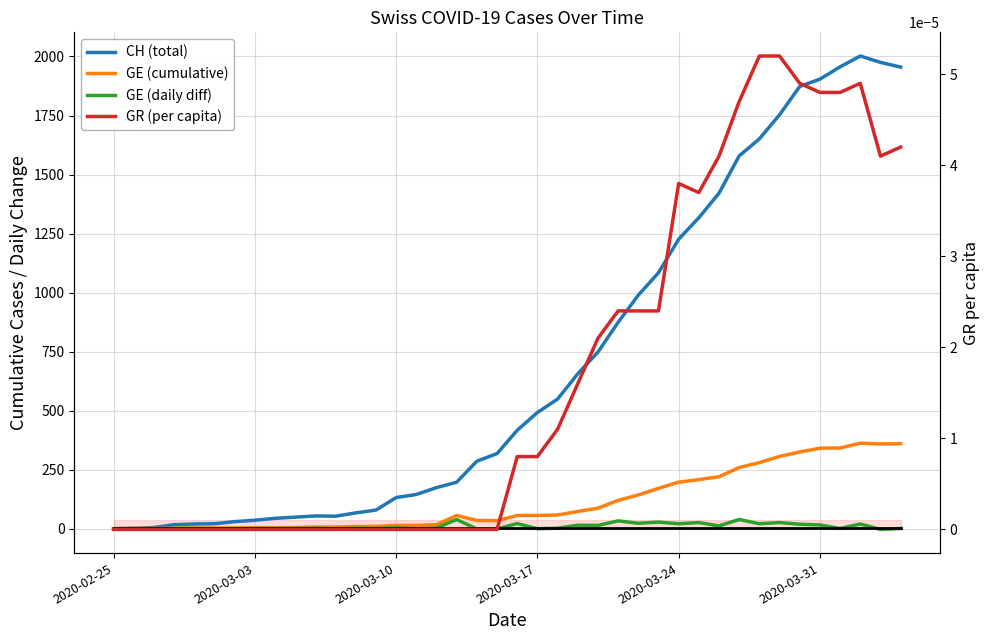

What is the maximum value for reference level (5)?

5.0